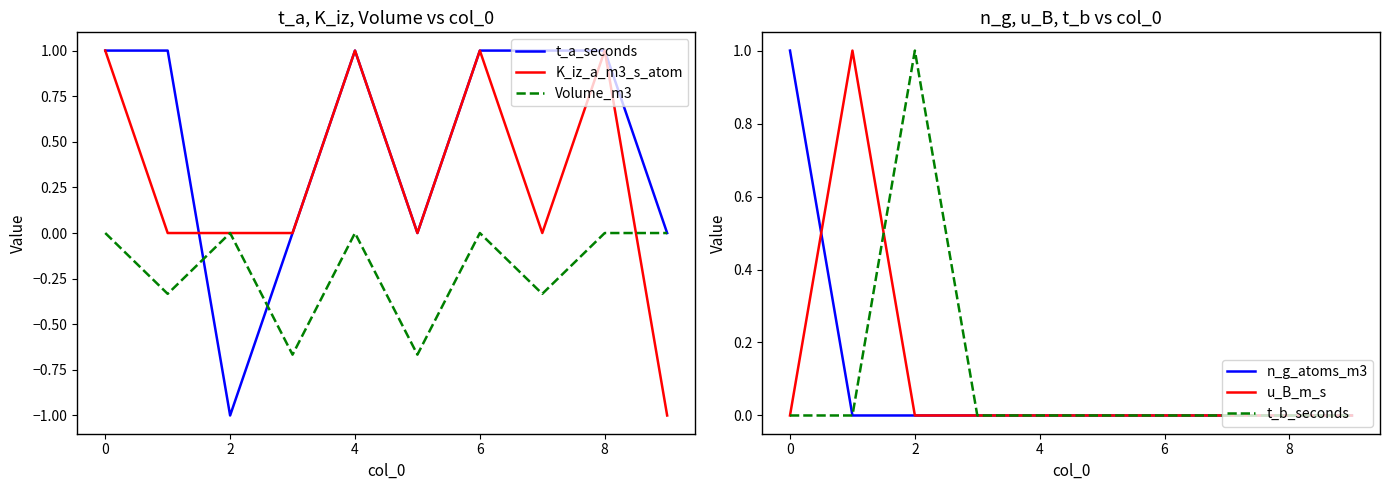

Is it true that Volume_m3 equals 0.0 at 2?

True